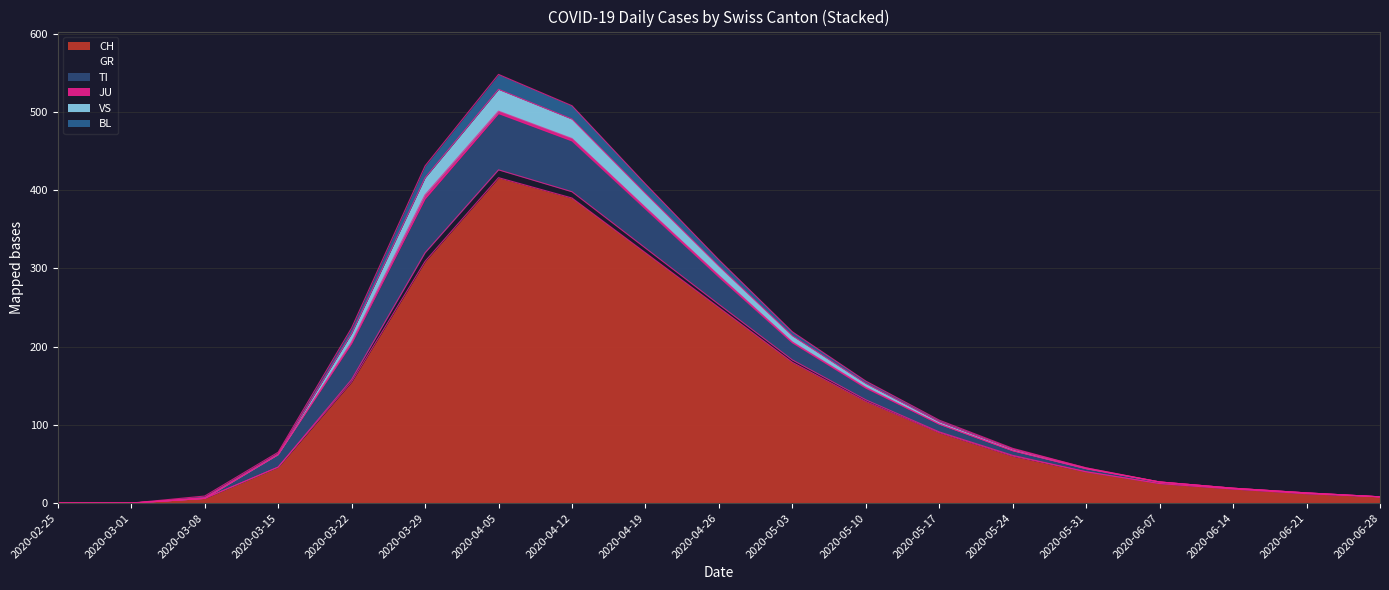

What is the difference between the highest and lowest values at 2020-03-08?

3